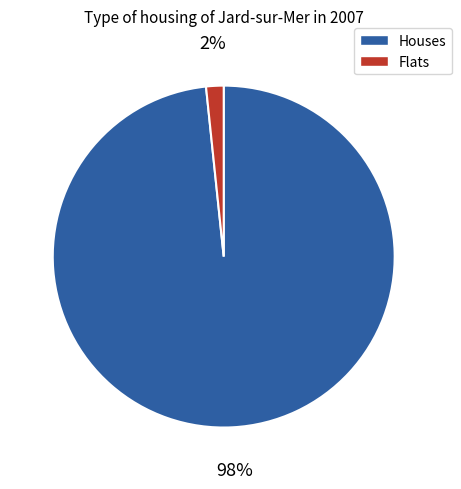

Does any single category account for the majority?

Yes